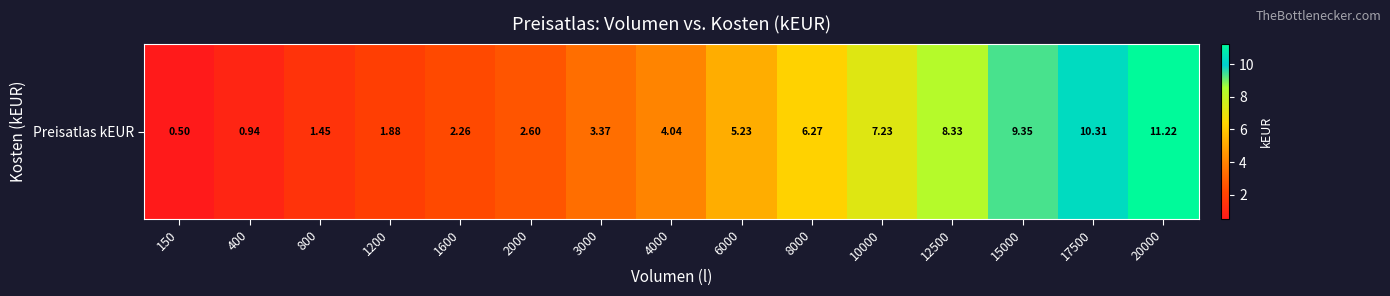

What is the average value?

5.0